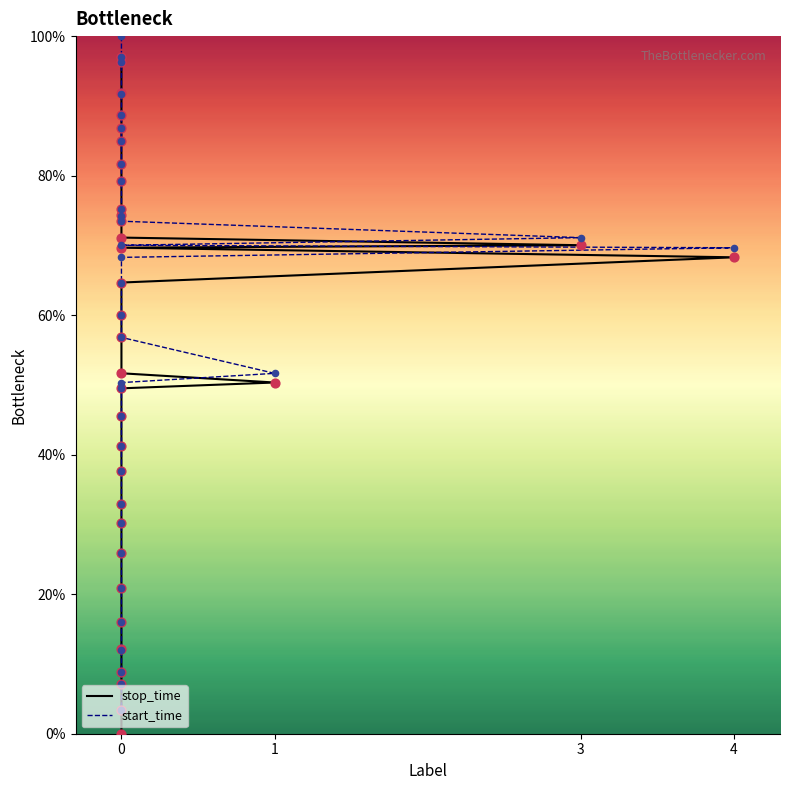

What are all the series names shown in the legend?

stop_time, start_time